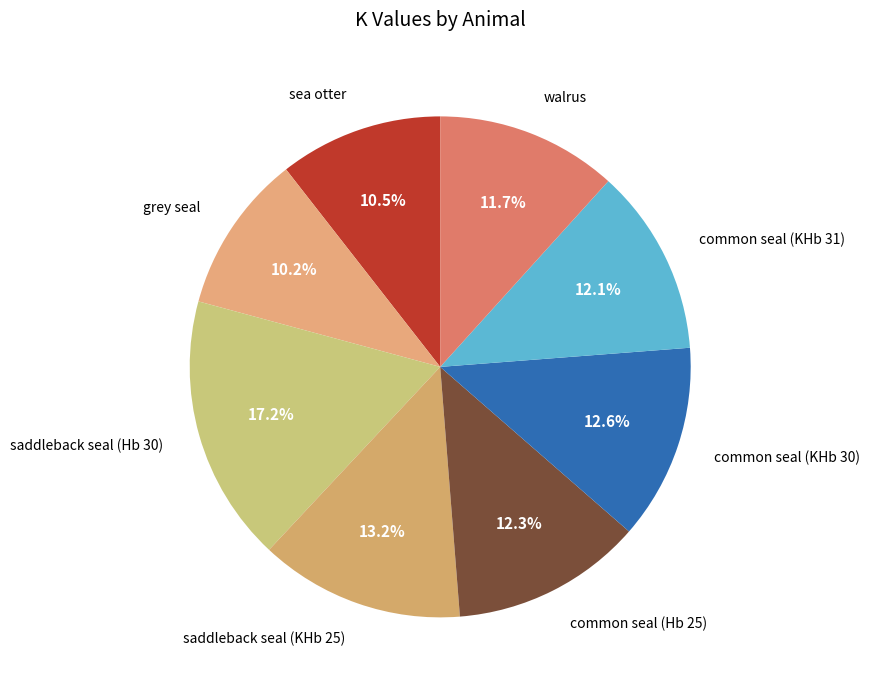

How many slices are in this pie chart?

8